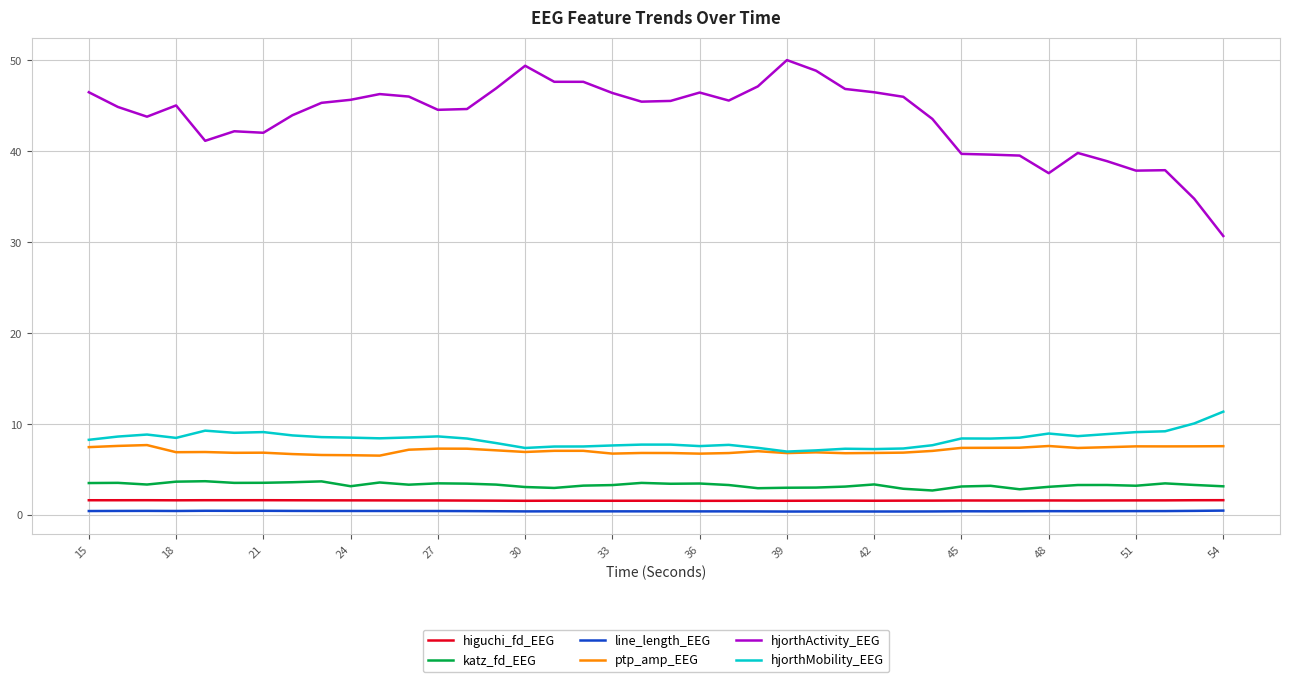

What is the lowest value of the ptp_amp_EEG series?

6.5